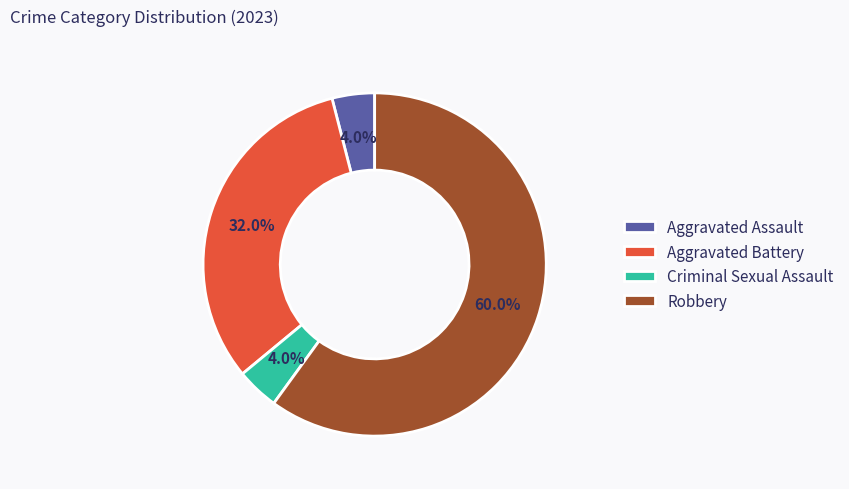

Which category has the biggest portion of the pie?

Robbery